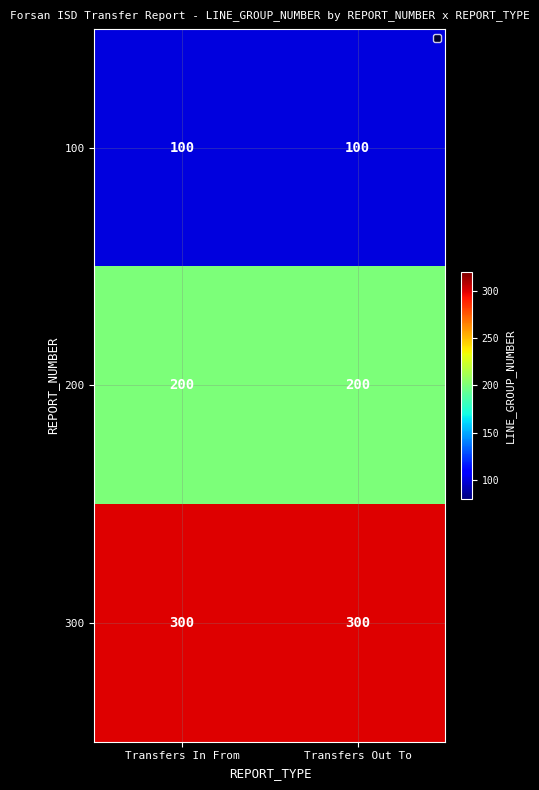

Reading right to left, extract all data points from this chart.

100: 100	100
200: 200	200
300: 300	300